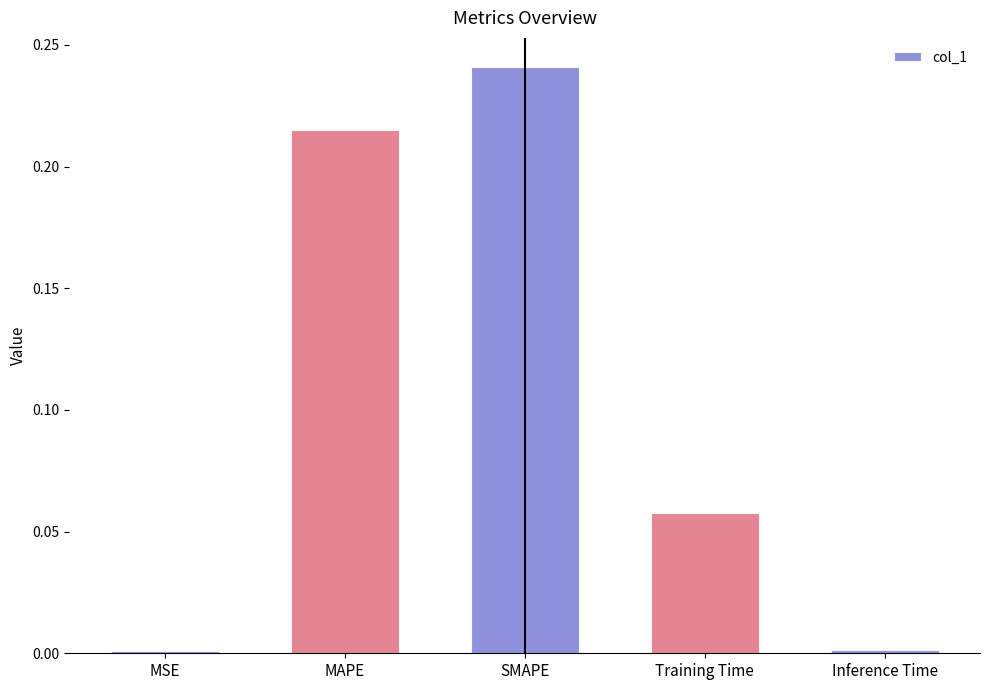

Which has a higher value, MAPE or Training Time?

MAPE